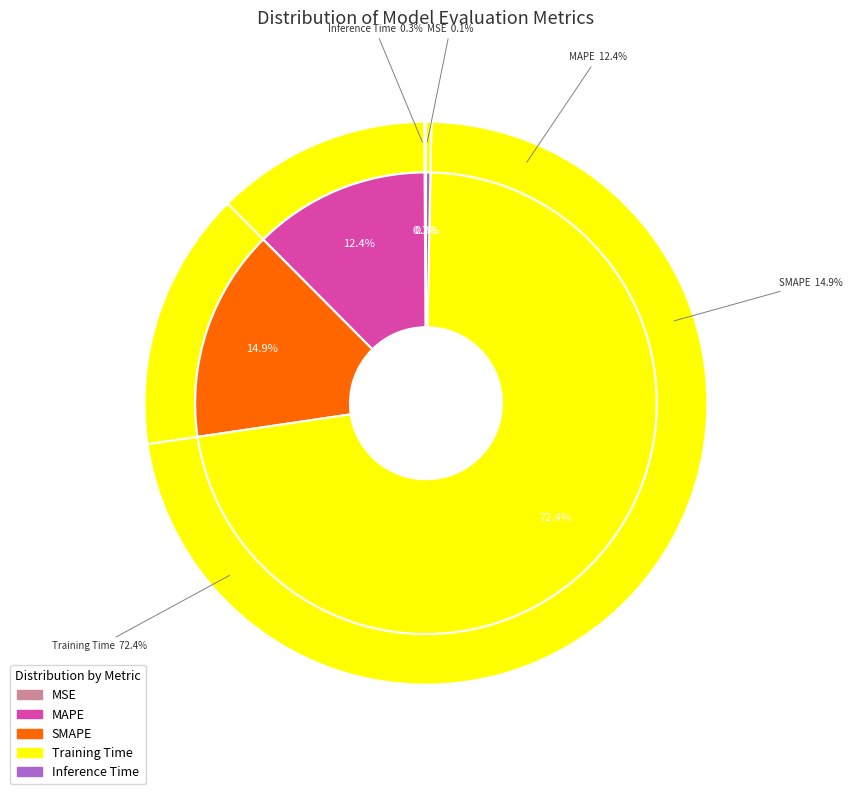

Which has a higher value, MSE or SMAPE?

SMAPE